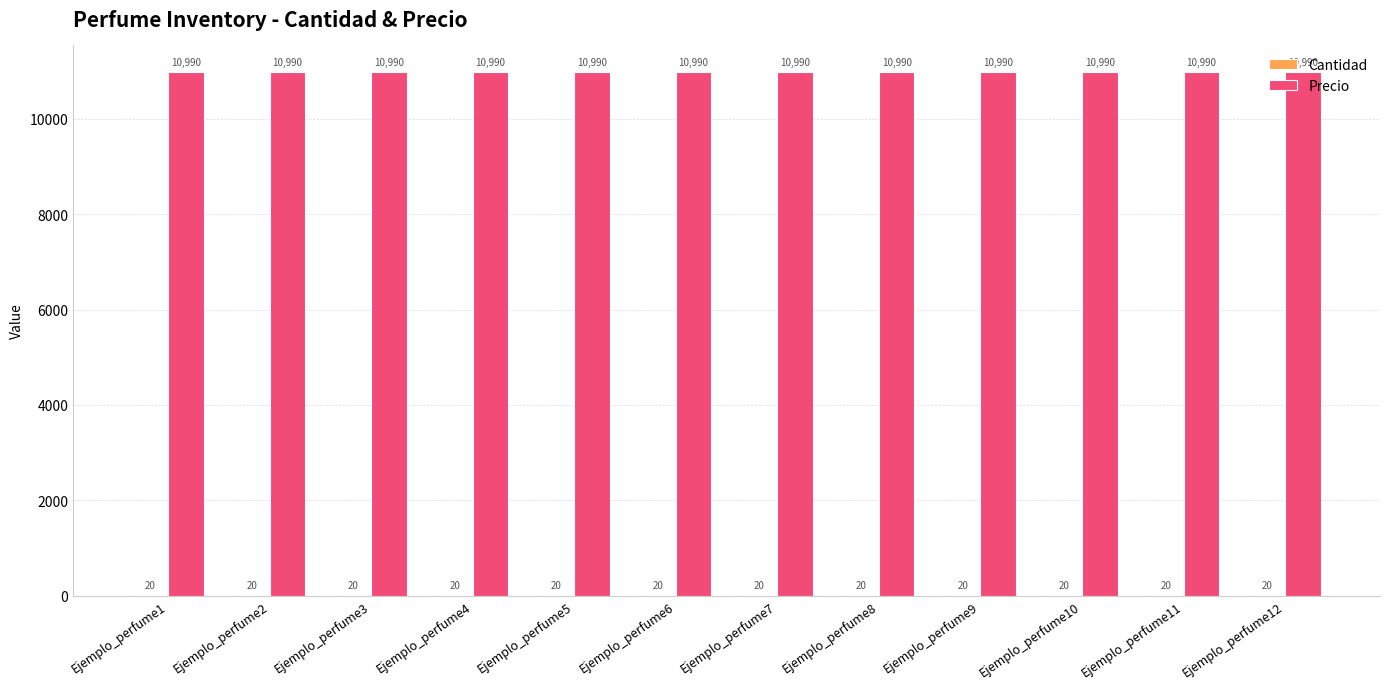

Is it true that Precio equals 10990 at Ejemplo_perfume1?

True